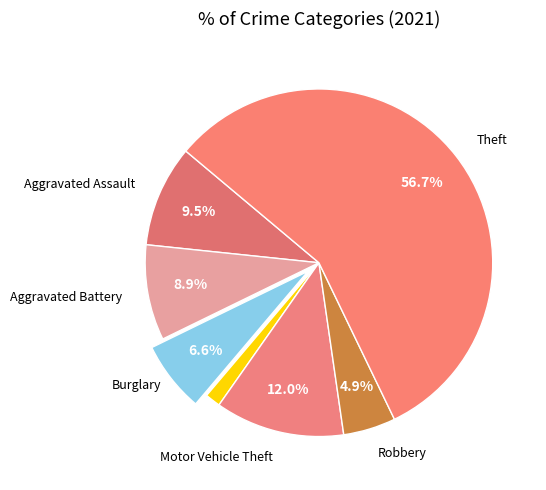

How many segments does this pie chart have?

7